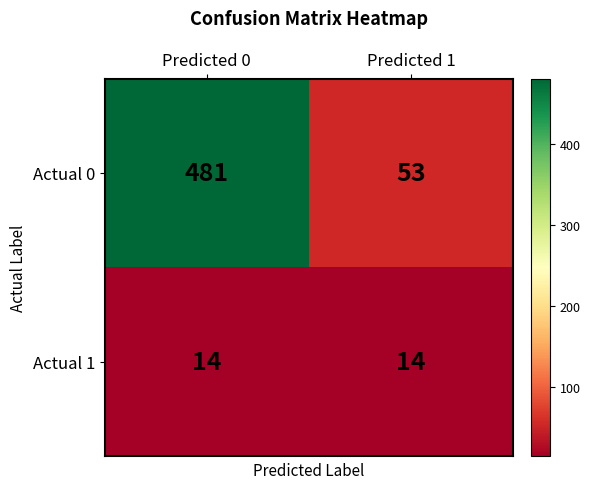

At which label does Actual 0 reach its peak?

Predicted 0